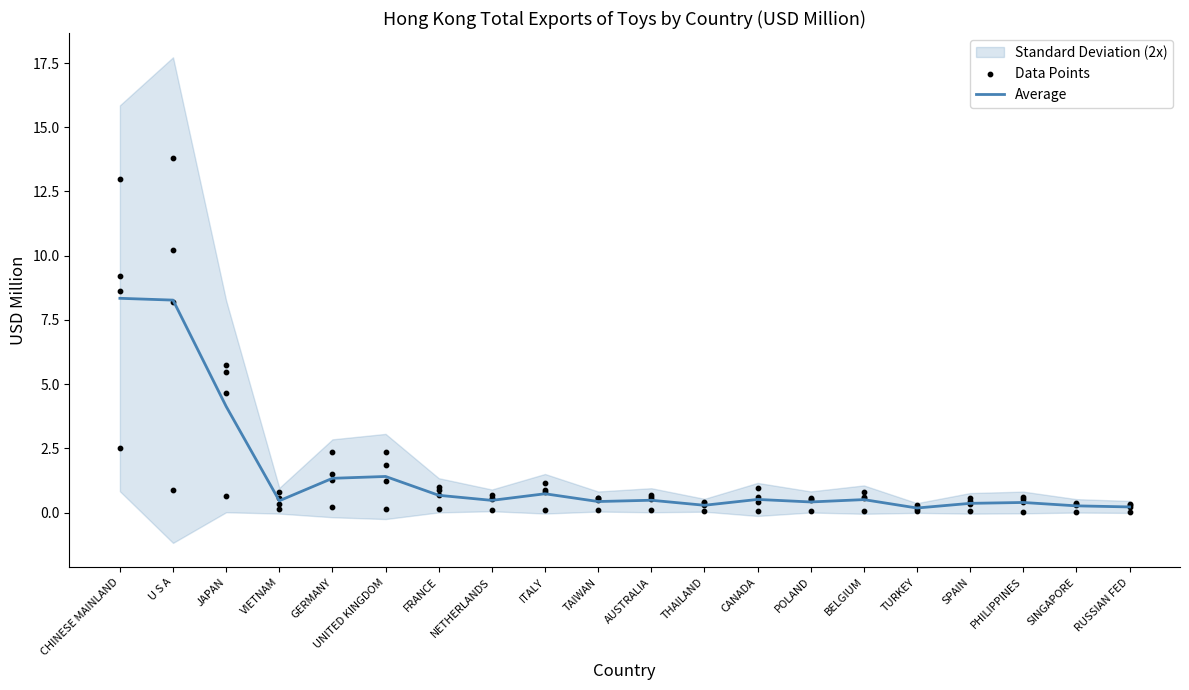

What is the change in value from CHINESE MAINLAND to ITALY?

-7.6